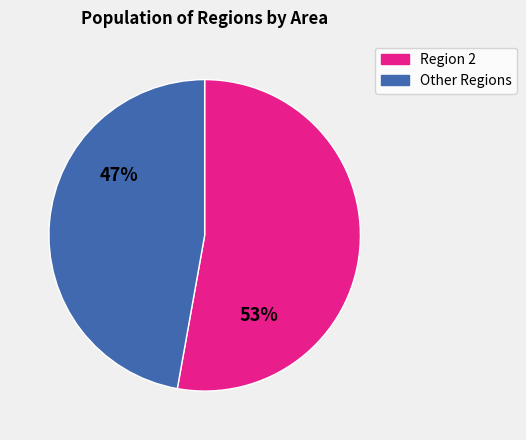

Is there any slice that represents more than half of the pie?

Yes